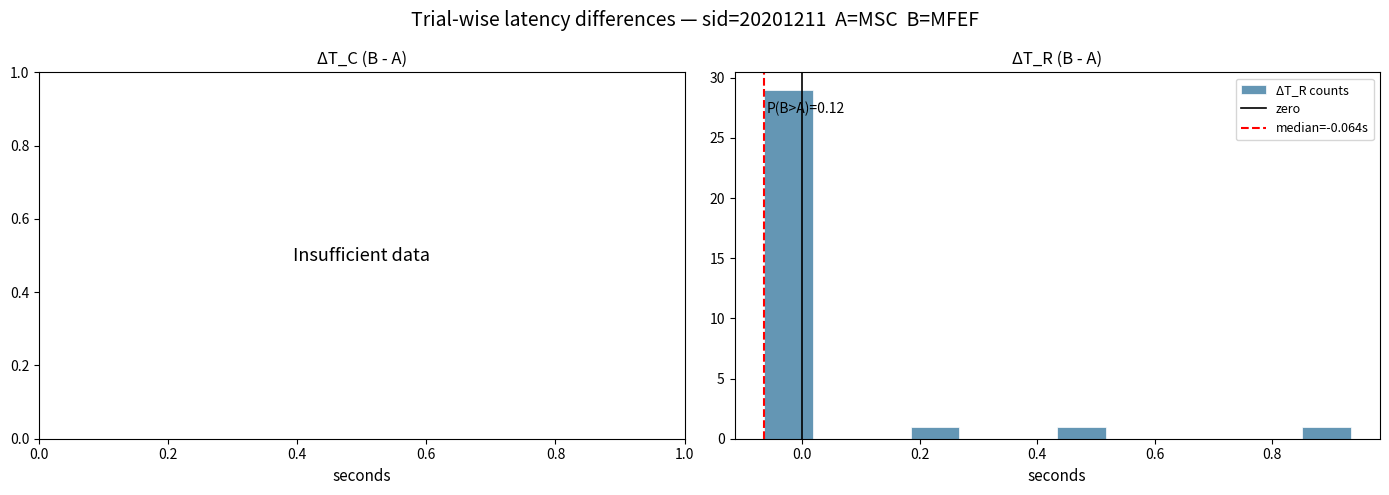

Over which range of the x-axis is the bar tallest?

-0.06 to 0.02